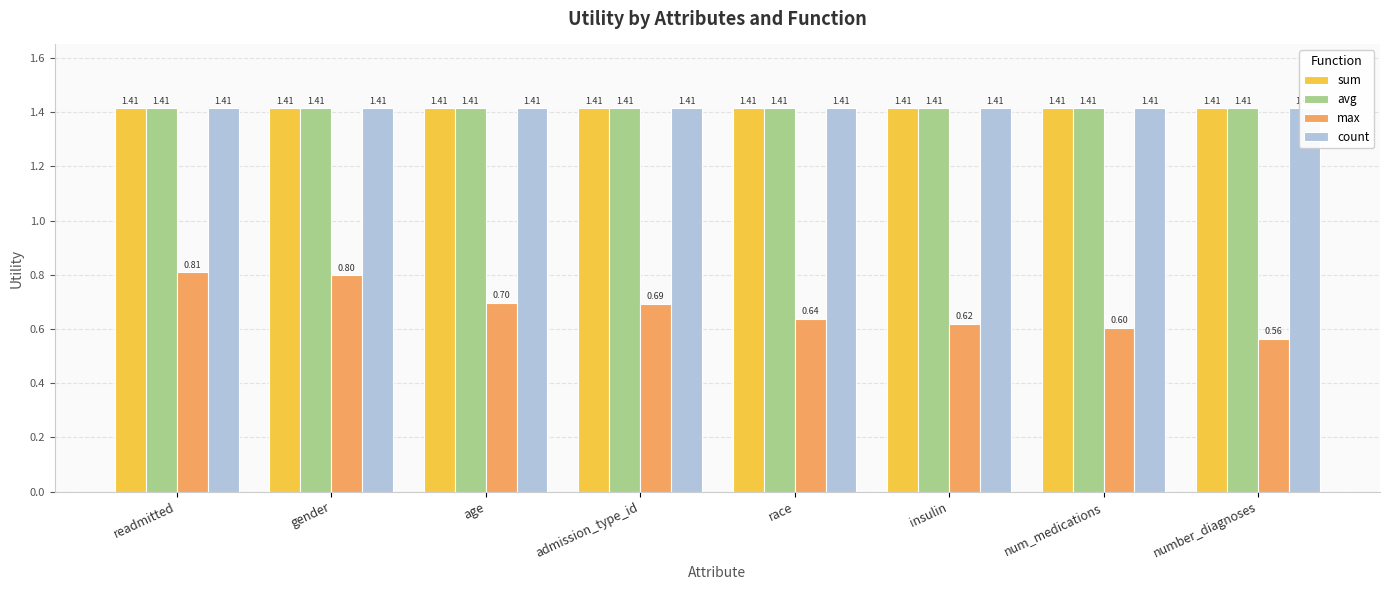

At which label does count reach its peak?

readmitted